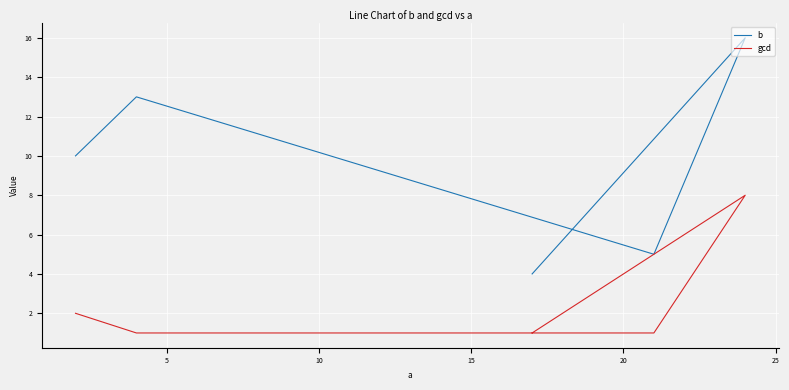

How many data points does each series have?

5